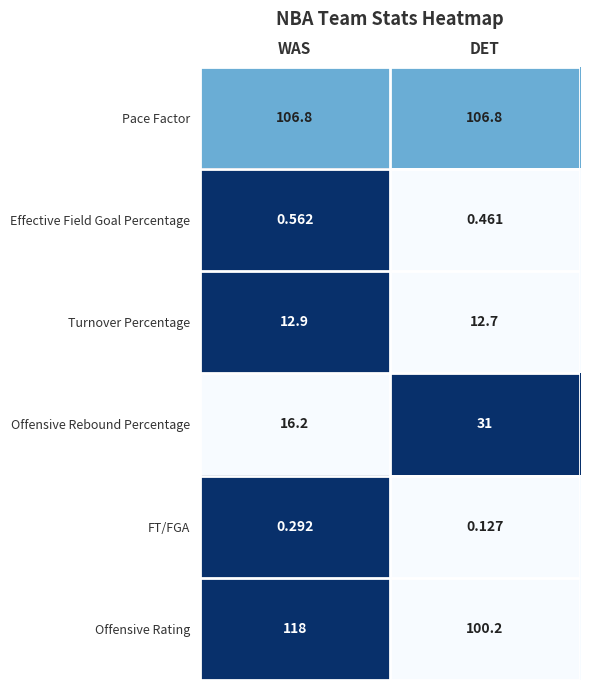

Which label corresponds to the smallest value in the chart?

DET